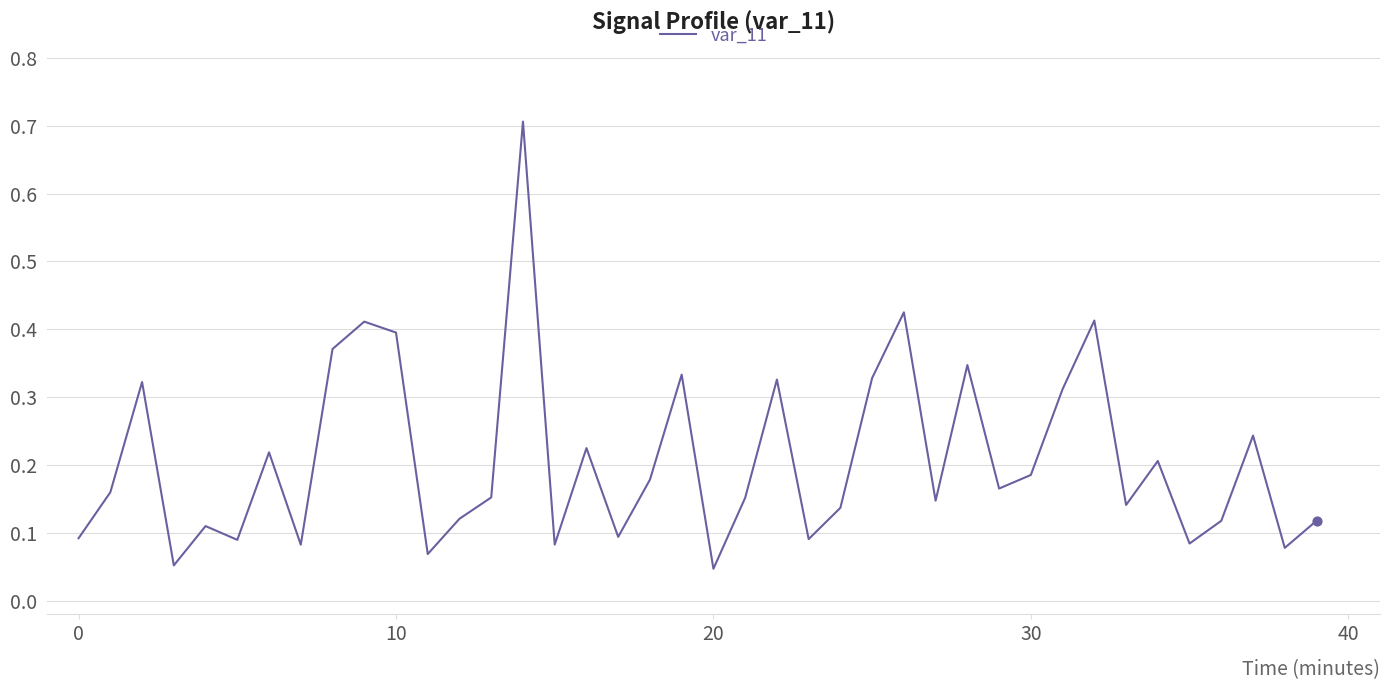

What is the difference between the maximum and minimum values?

0.7